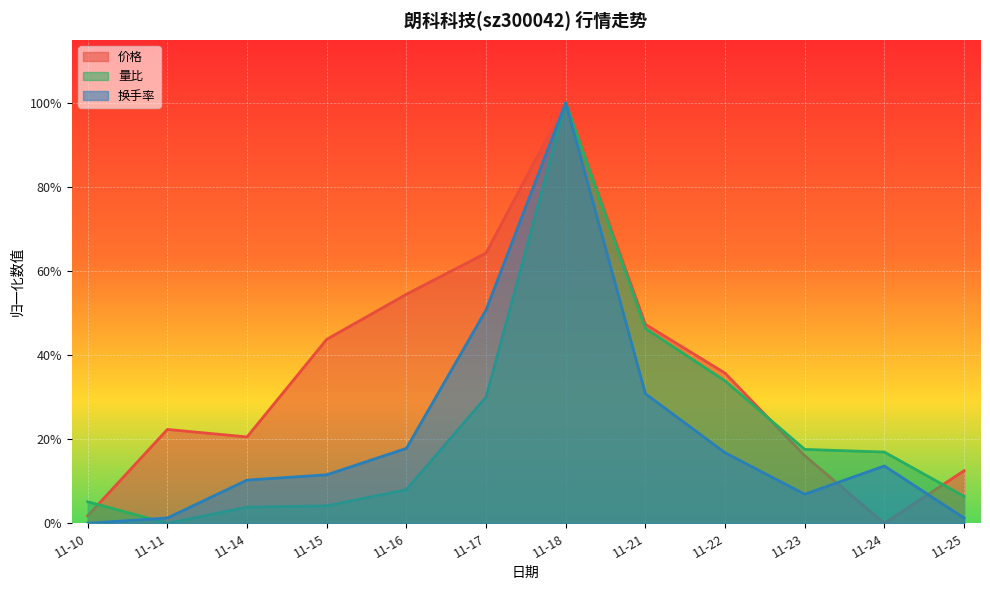

Which category has the highest value across all series?

11-18